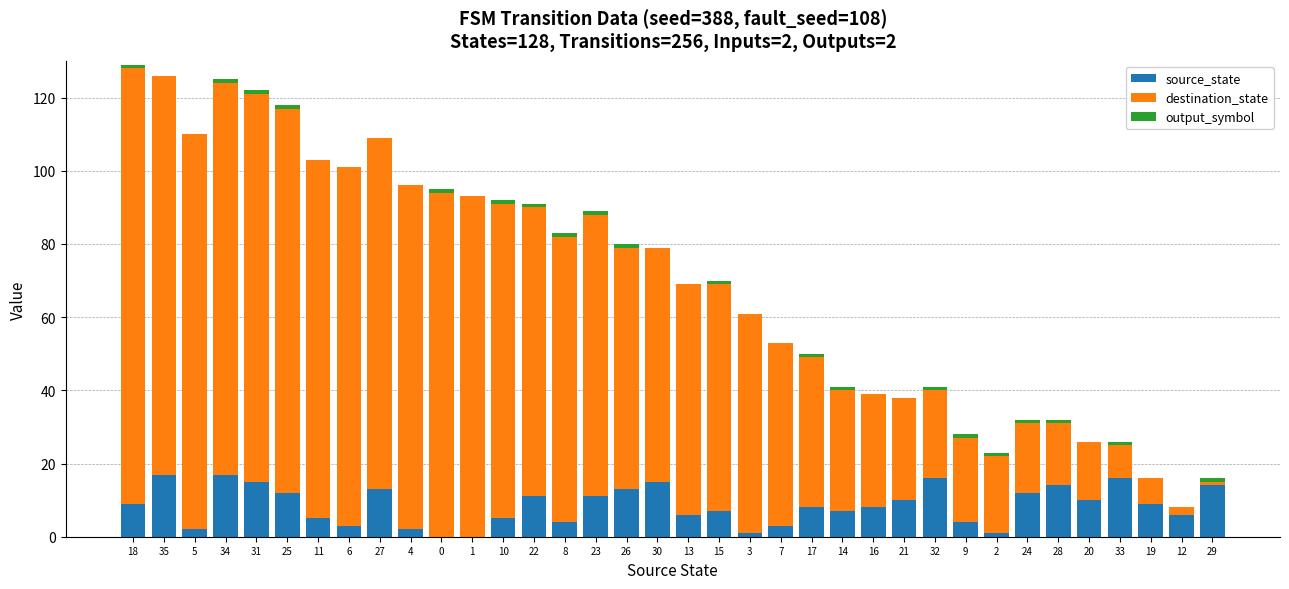

True or false: source_state has a value of 4 at 8.

True